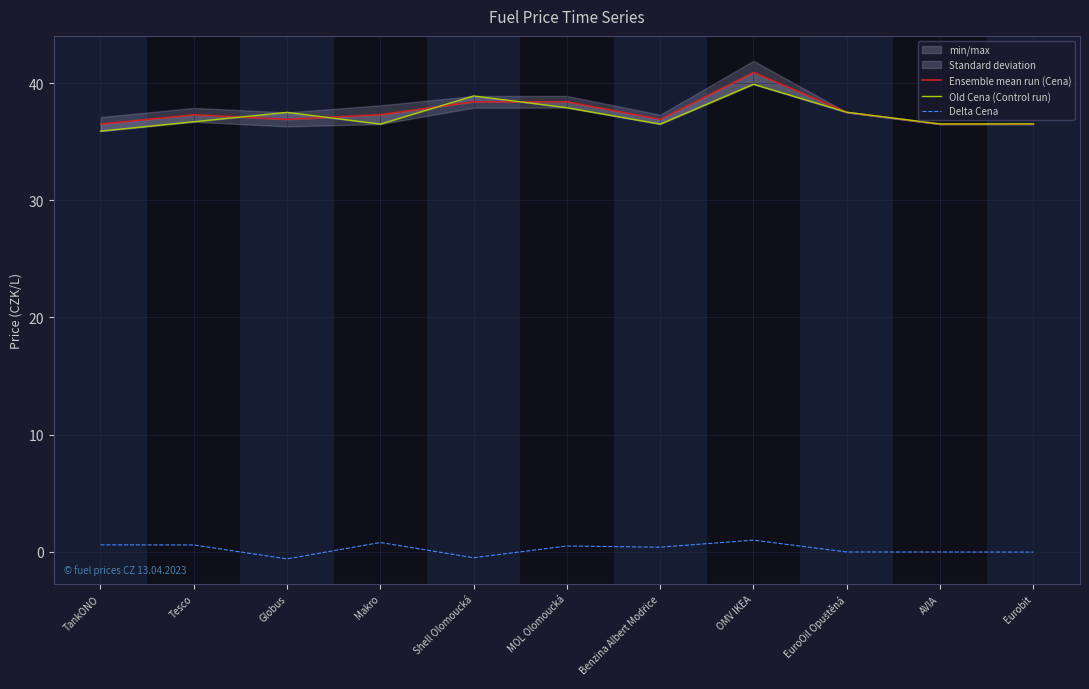

Which series has the widest spread of values?

Ensemble mean run (Cena)